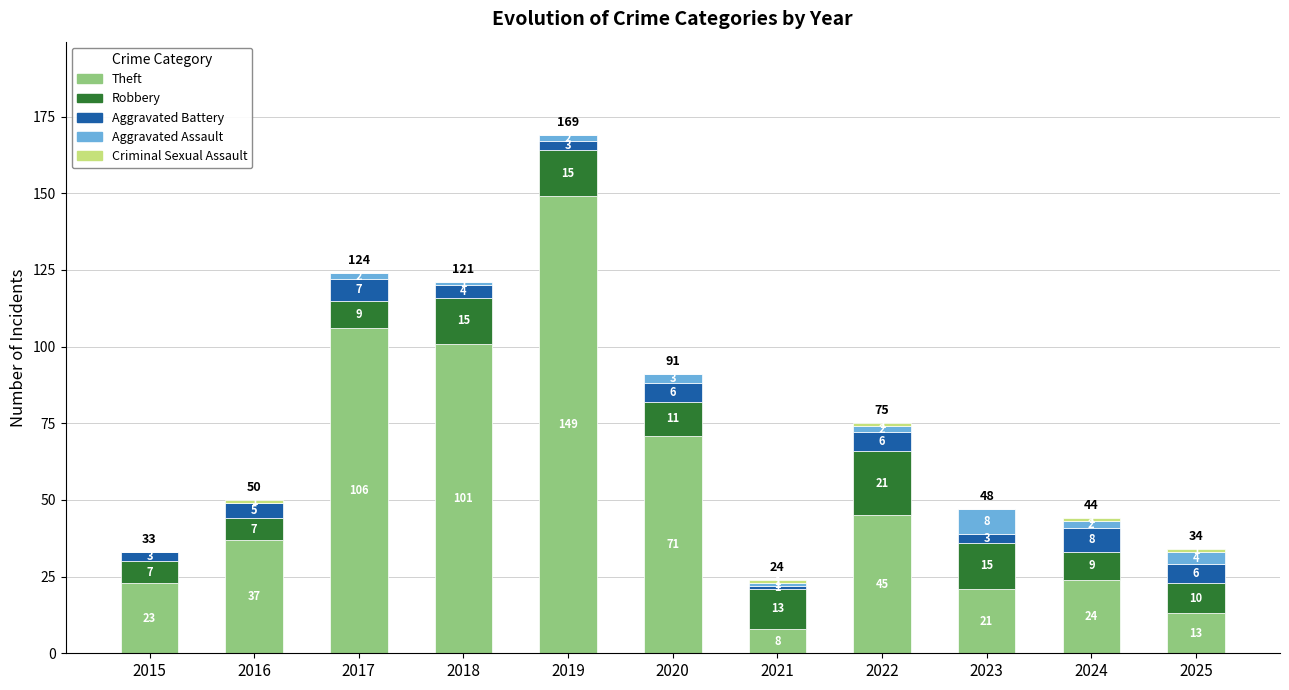

The Theft series shows 101 at 2018. True or false?

True